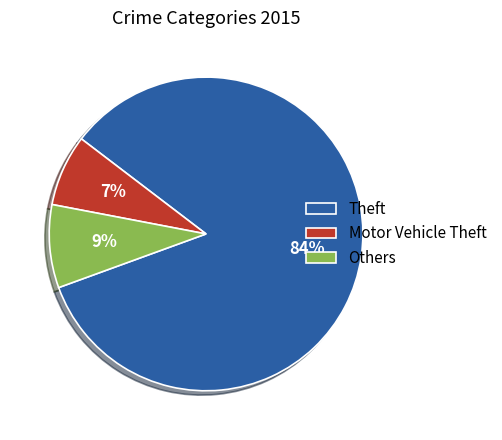

Rank the categories by value from lowest to highest.

Motor Vehicle Theft, Others, Theft